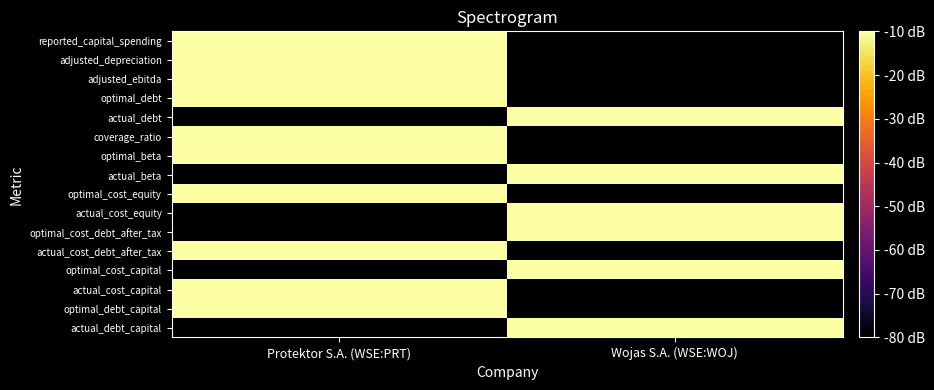

What is the maximum value shown in the chart?

-10